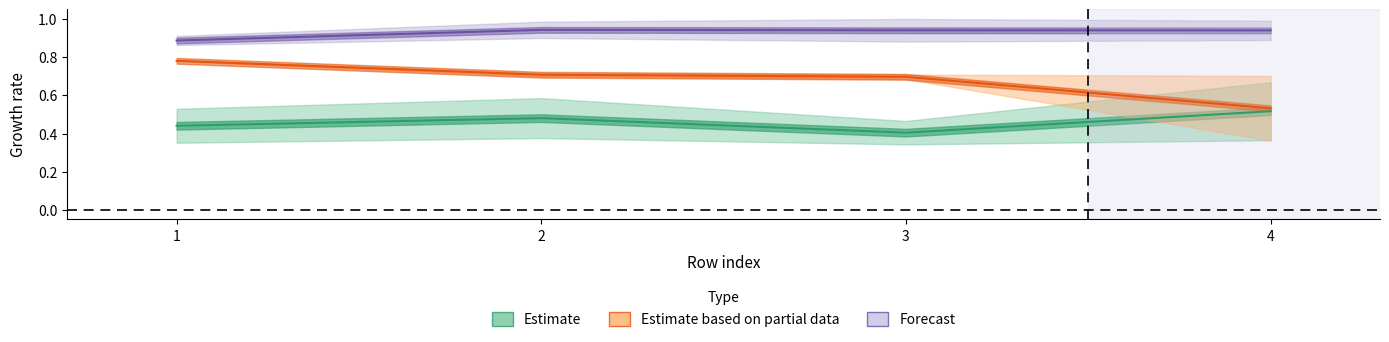

What is the sum of all Estimate values?

1.8